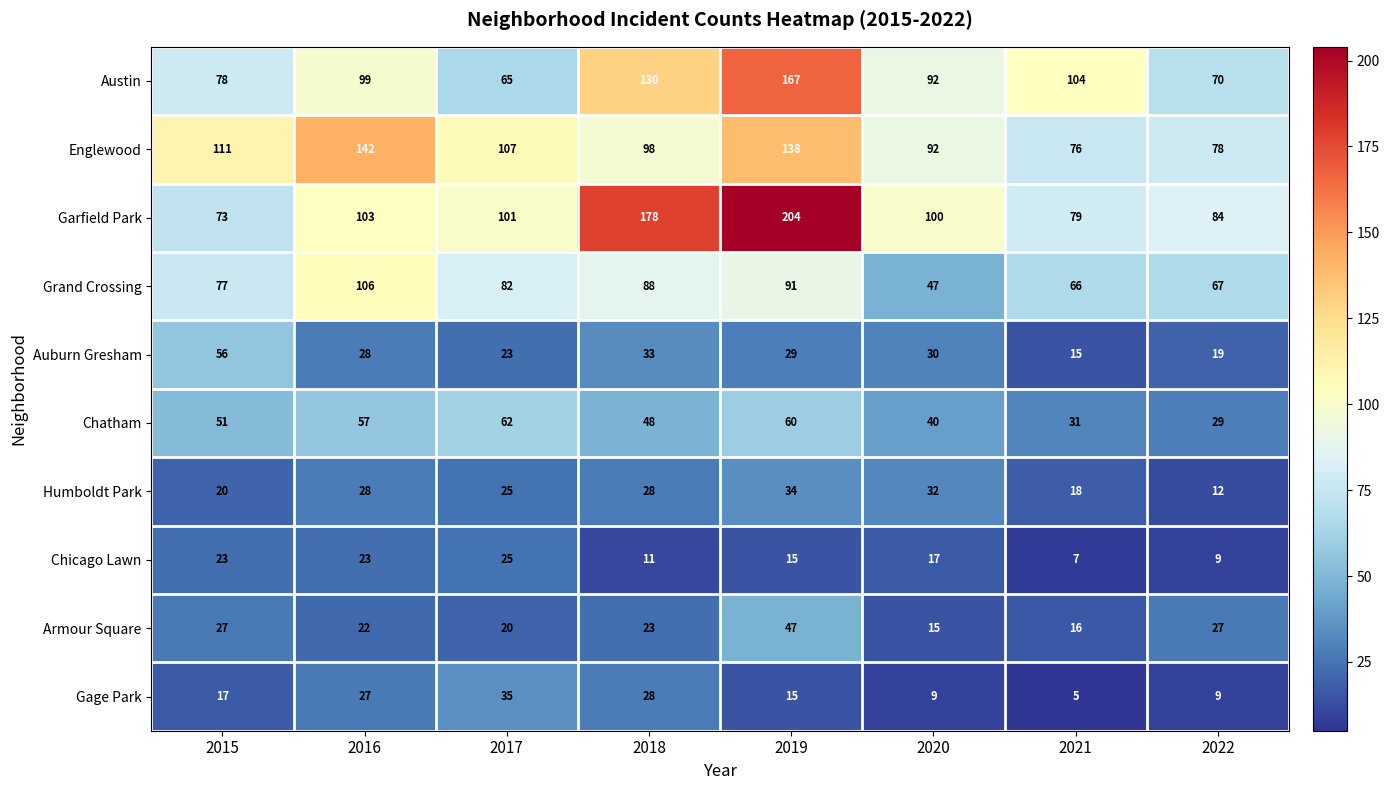

Between 2018 and 2021, which series saw the biggest shift?

Garfield Park